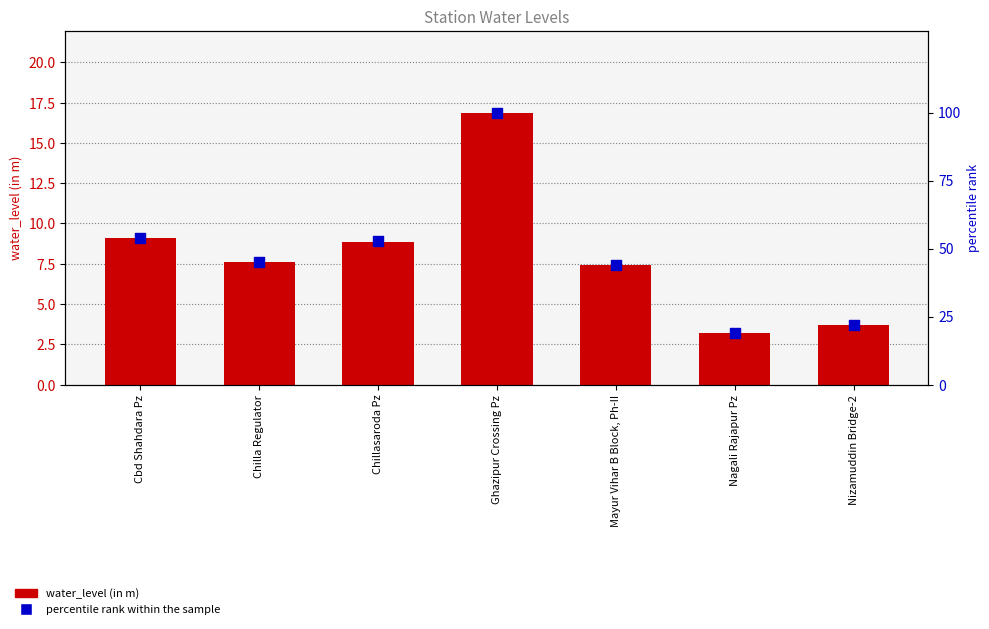

What are all the series names shown in the legend?

water_level (in m), percentile rank within the sample